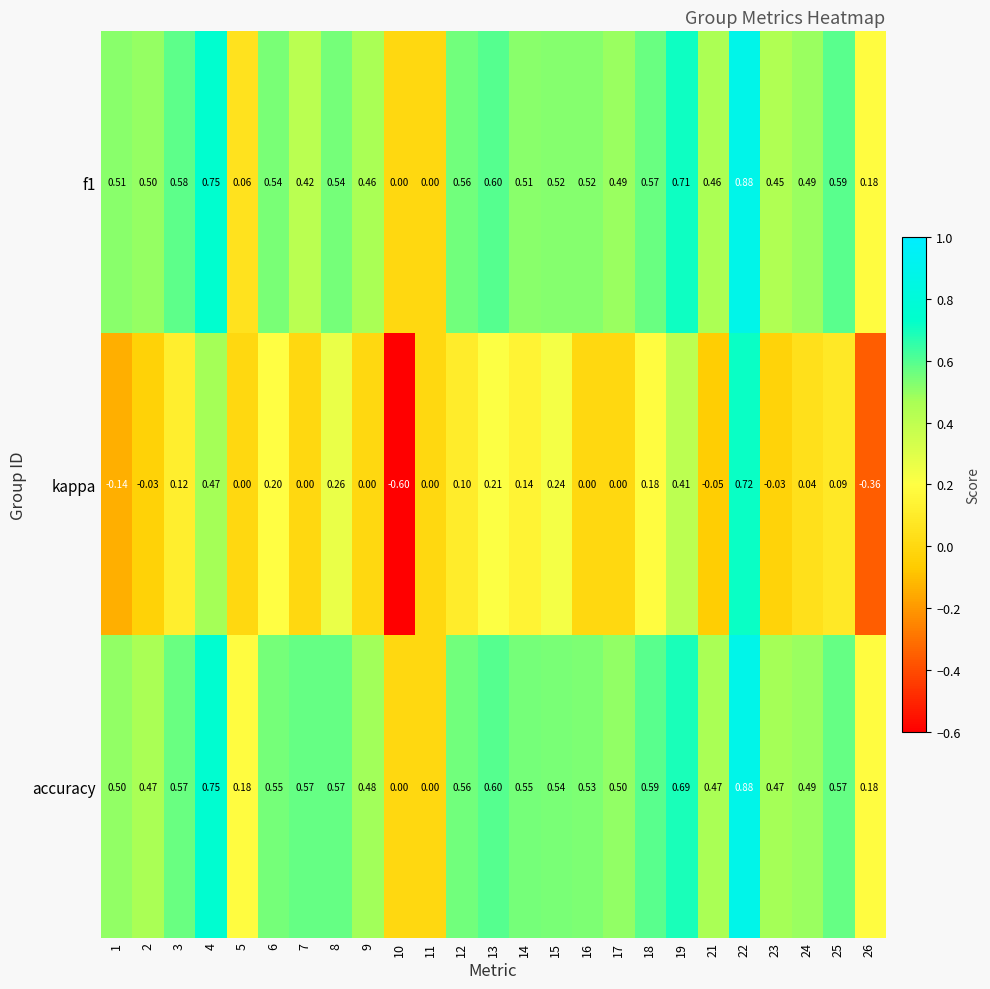

Is the value of kappa at 1 greater than the value of accuracy at 5?

No